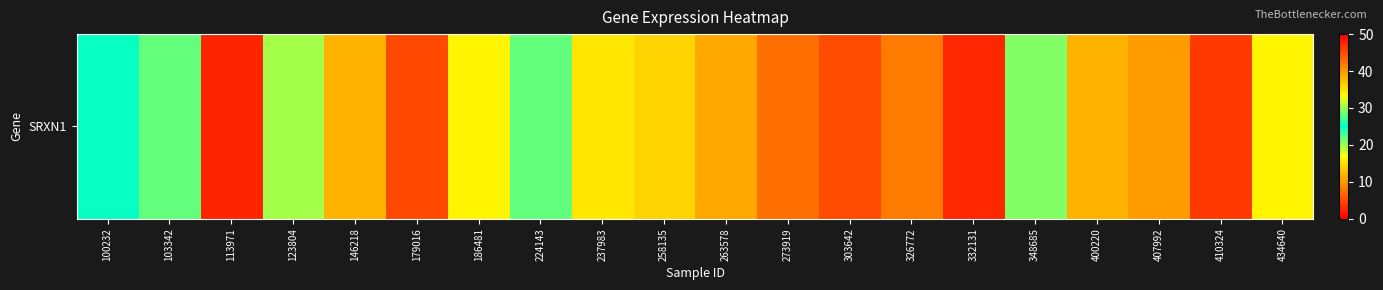

The chart shows a value of 57.0 at 326772. True or false?

False